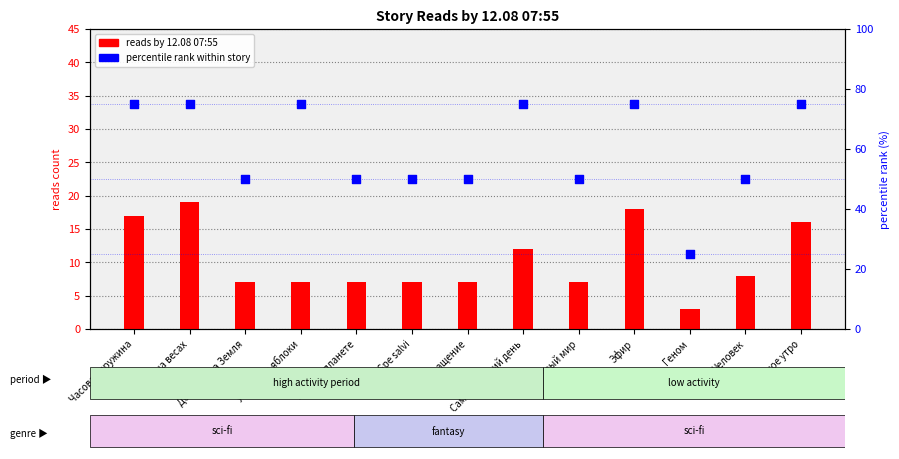

Which series has the largest Y range (max minus min)?

percentile rank within story